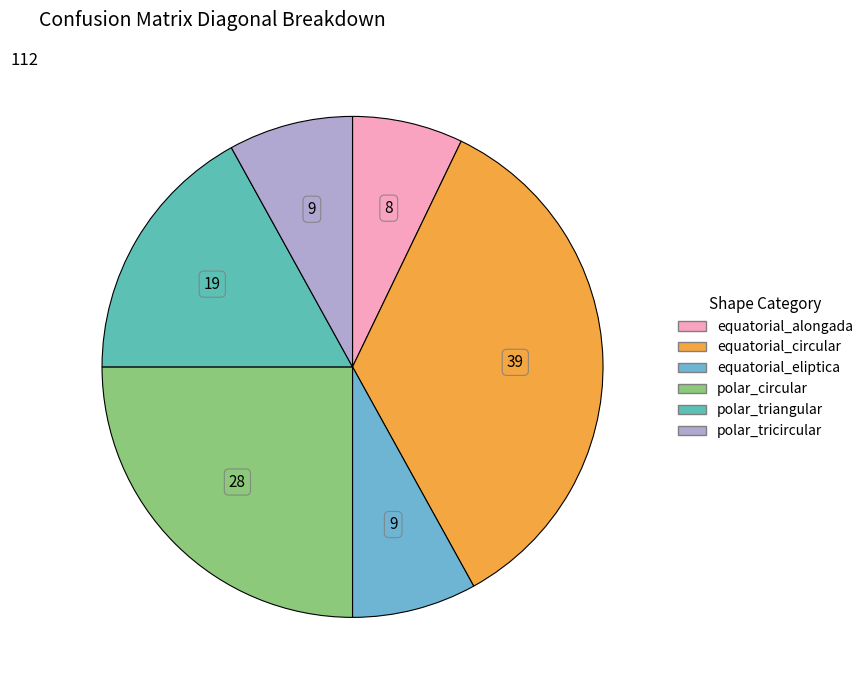

Approximately how many times larger is the value at polar_tricircular compared to polar_circular?

0.3